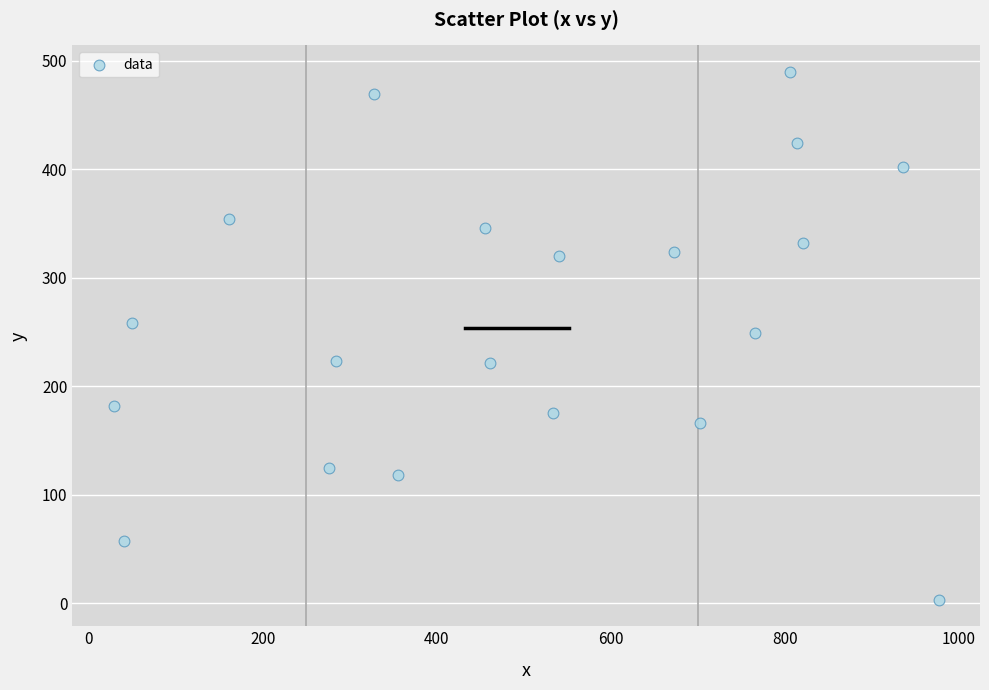

What is the range of Y values (max minus min)?

487